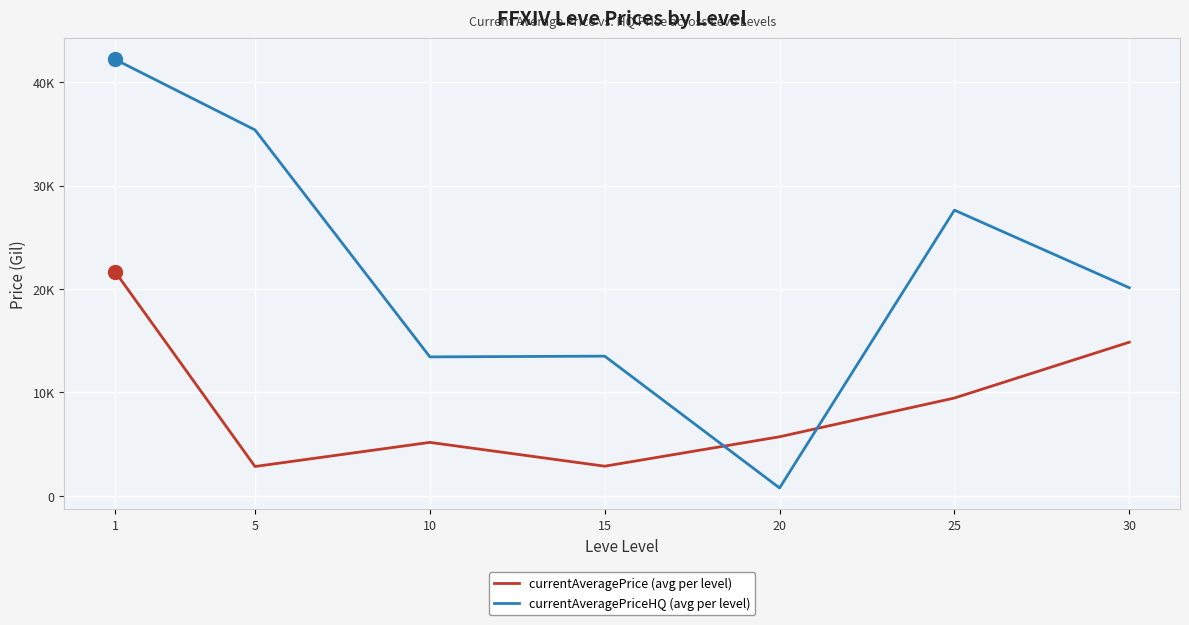

Is the value of currentAveragePrice (avg per level) at 30 greater than the value of currentAveragePriceHQ (avg per level) at 1?

No